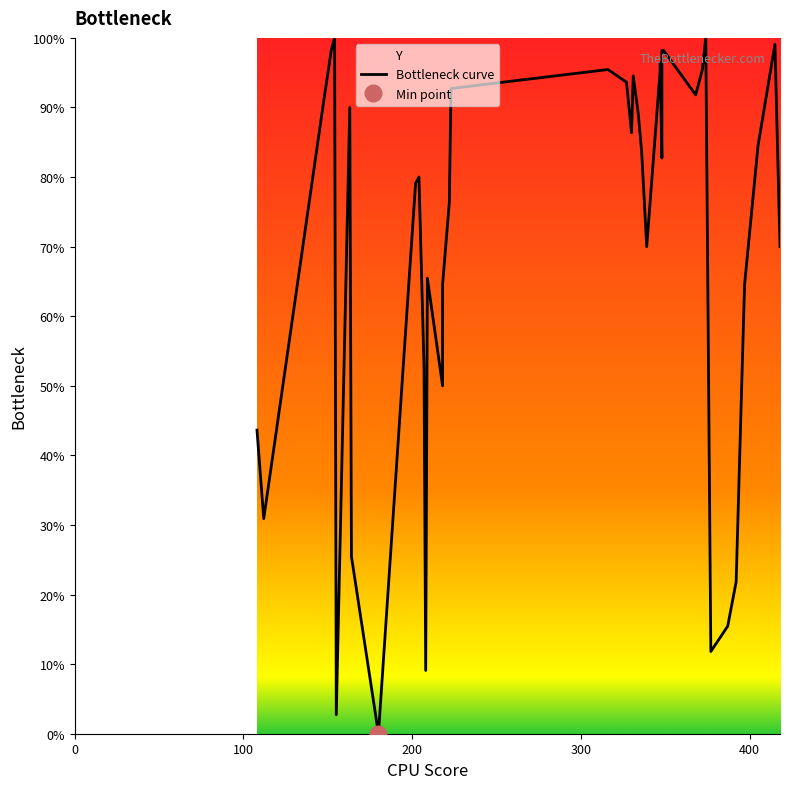

True or false: the data shows 11.6 at 35.

False